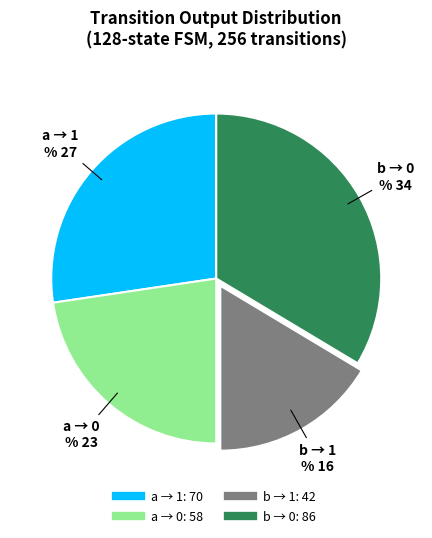

Rank the categories by value from highest to lowest.

input=b, output=0, input=a, output=1, input=a, output=0, input=b, output=1